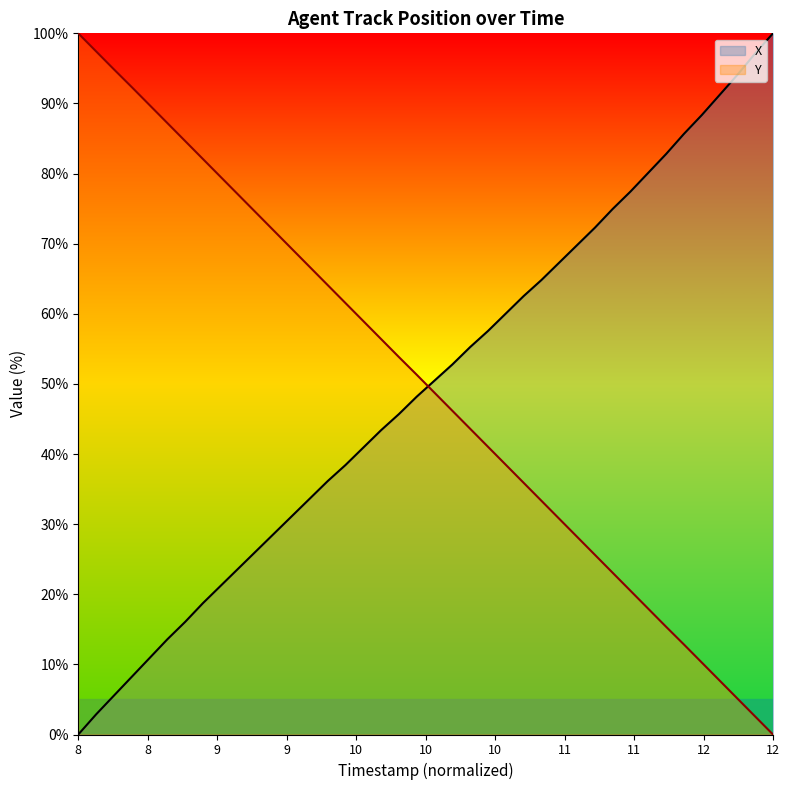

Reading left to right, what are all the values shown in this chart?

TIMESTAMP: 100.0	97.4	94.9	92.3	89.8	87.2	84.6	82.1	79.5	76.9	74.4	71.8	69.2	66.7	64.1	61.5	59.0	56.4	53.8	51.3	48.7	46.2	43.6	41.0	38.5	35.9	33.3	30.8	28.2	25.6	23.1	20.5	17.9	15.4	12.8	10.3	7.7	5.1	2.6	0.0
X: 0.0	2.9	5.5	8.2	10.9	13.6	16.1	18.7	21.2	23.7	26.2	28.7	31.2	33.7	36.1	38.4	40.9	43.4	45.7	48.2	50.5	52.8	55.3	57.6	60.0	62.5	64.8	67.3	69.8	72.3	75.0	77.4	80.1	82.8	85.7	88.3	91.2	94.1	97.1	100.0